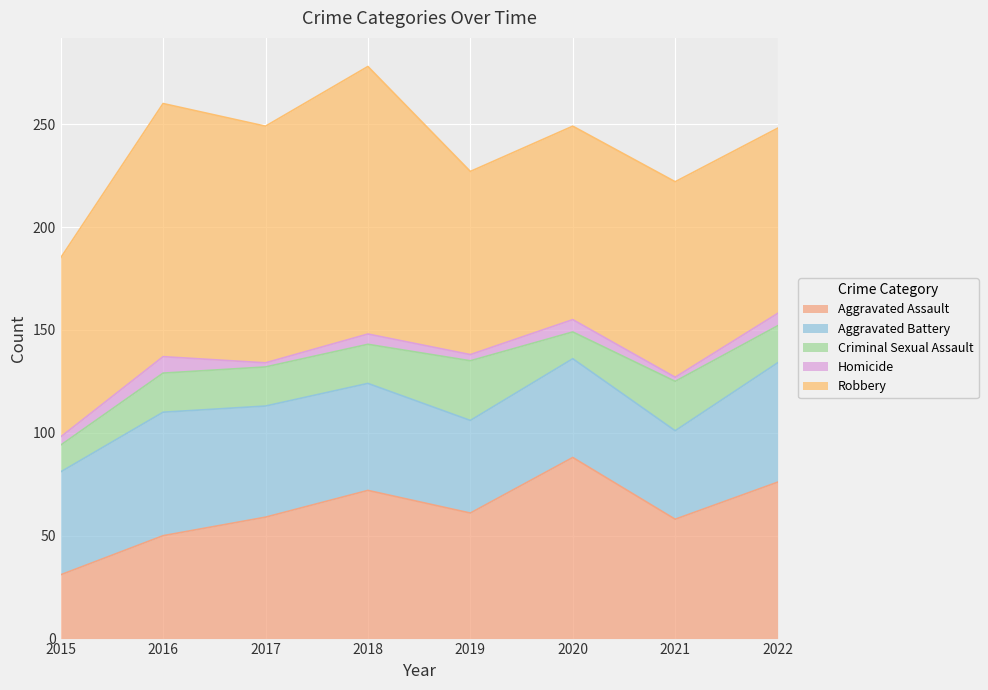

What is the difference between the Aggravated Assault values at 2016 and 2020?

38